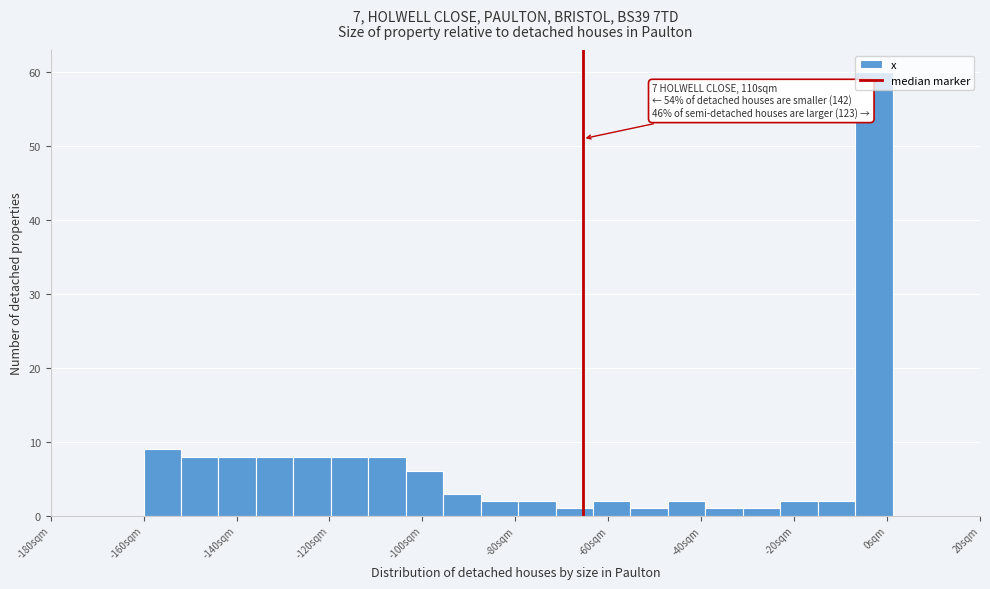

Which range on the x-axis has the tallest bar?

-6 to 2